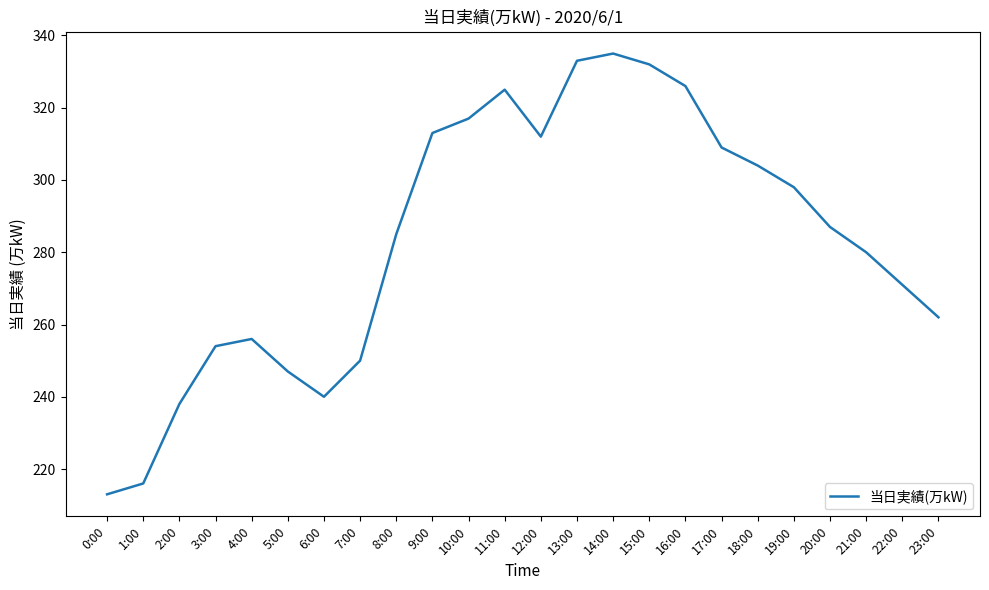

What is the greatest value displayed?

335